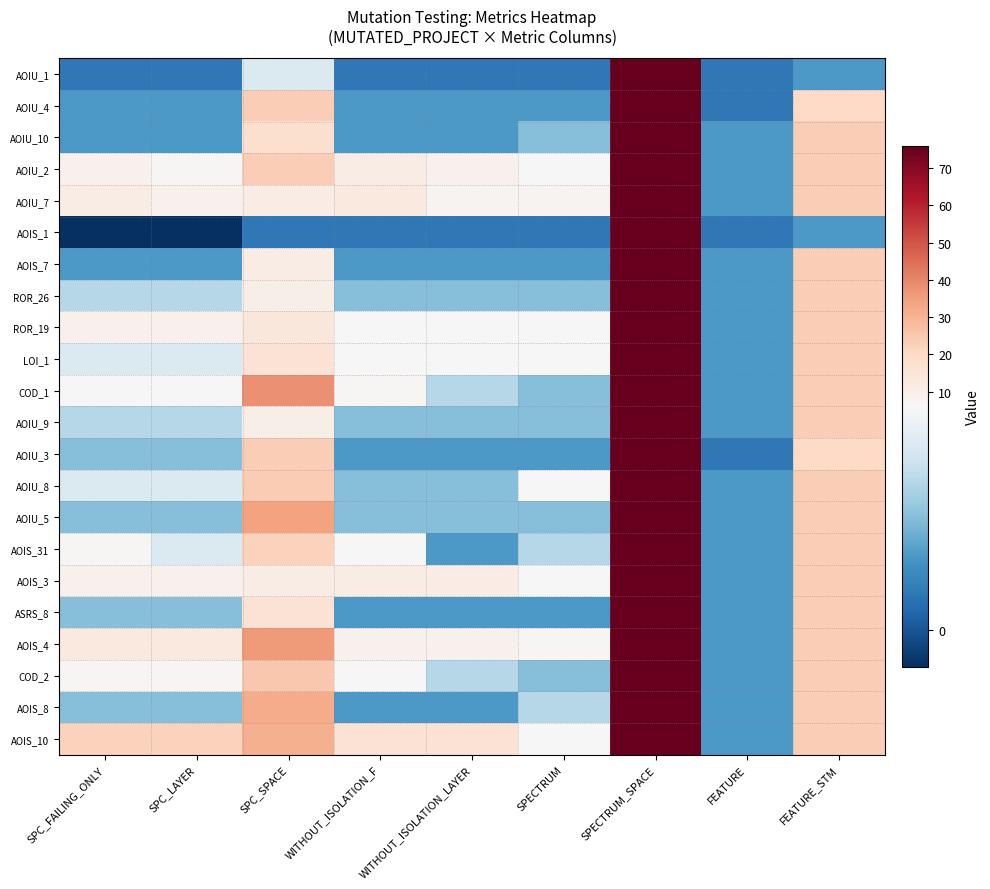

Between SPC_FAILING_ONLY and SPECTRUM, which series saw the biggest shift?

AOIS_10